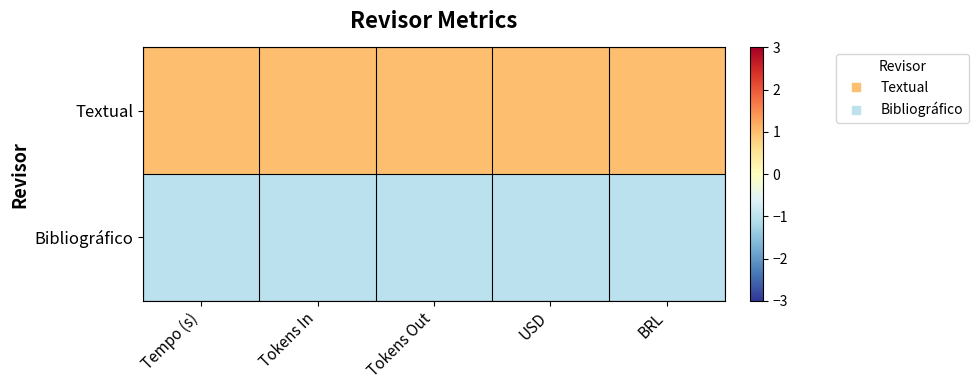

What is the maximum value shown in the chart?

1